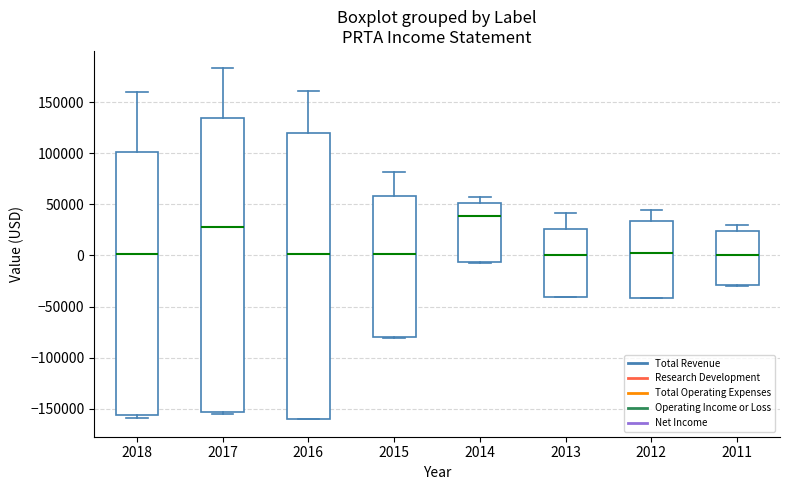

Reading left to right, read every box against the y-axis: the position of its median line, the range the box covers, and the ends of its whiskers. The values are not printed on the chart, so give them approximately, as read against the axis.

2018: median 0, box -155000 to 100000, whiskers -160000 to 160000
2017: median 30000, box -155000 to 135000, whiskers -155000 (just below the box's lower edge) to 185000
2016: median 0, box -160000 to 120000, whiskers -160000 to 160000
2015: median 0, box -80000 to 60000, whiskers -80000 to 80000
2014: median 40000, box -5000 to 50000, whiskers -5000 to 60000
2013: median 0, box -40000 to 25000, whiskers -40000 to 40000
2012: median 5000, box -40000 to 35000, whiskers -40000 to 45000
2011: median 0, box -30000 to 25000, whiskers -30000 to 30000